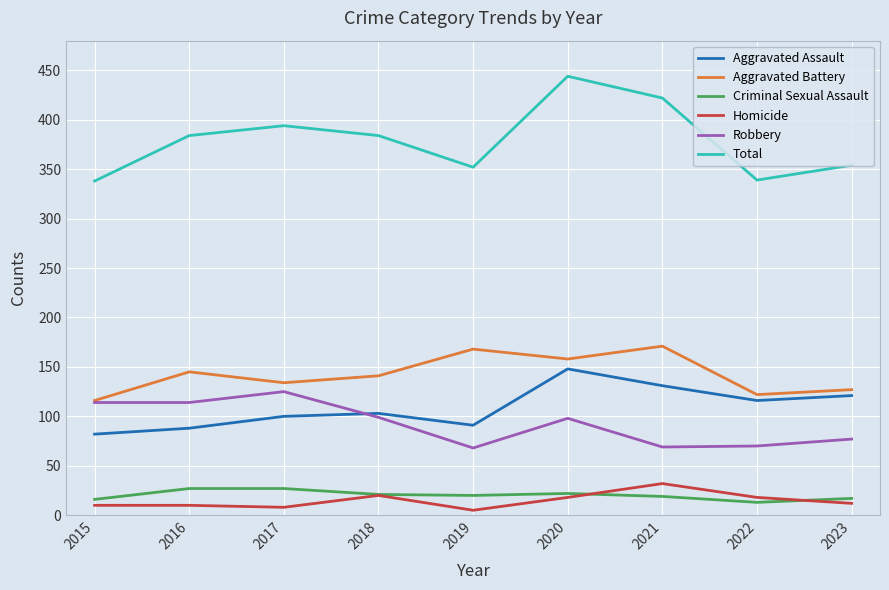

True or false: Robbery and Criminal Sexual Assault intersect in this chart.

False